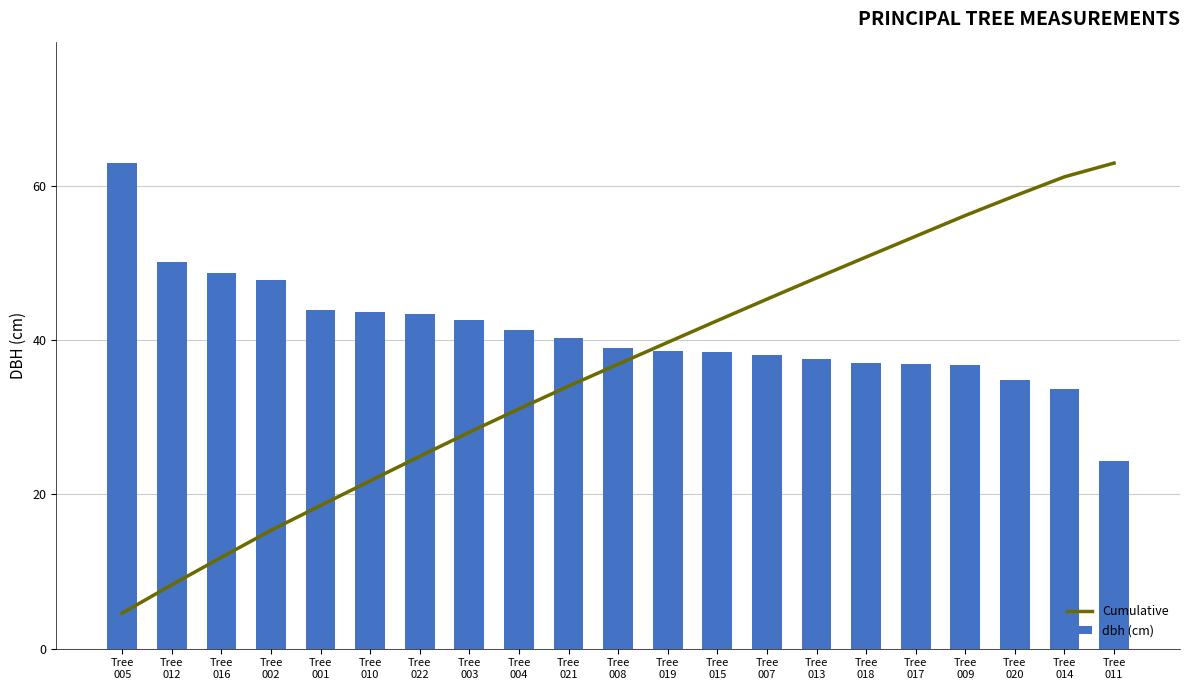

What is the difference between the highest and lowest values at Tree
007?

7.3